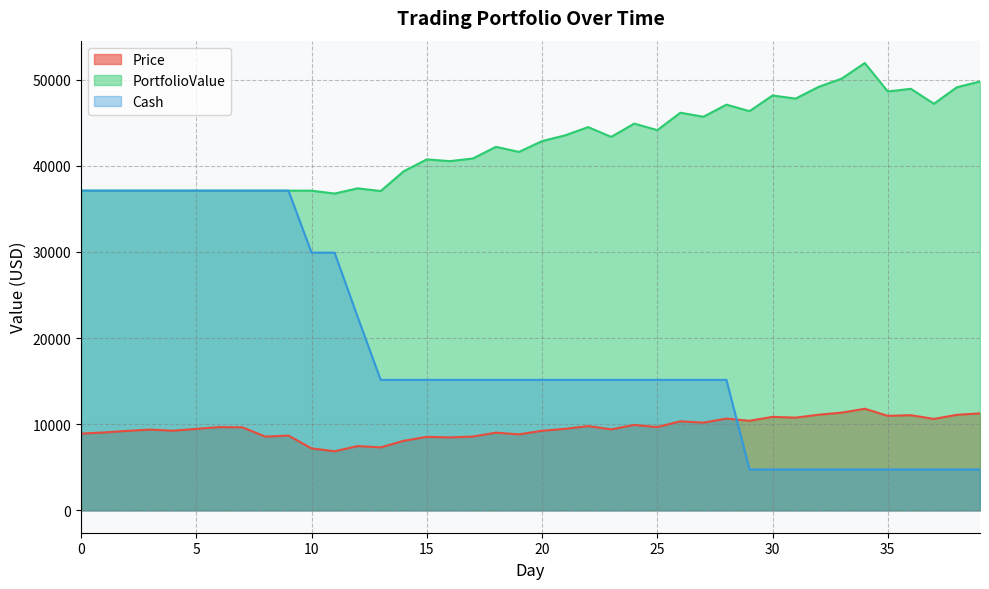

True or false: PortfolioValue and Price cross at least once.

False